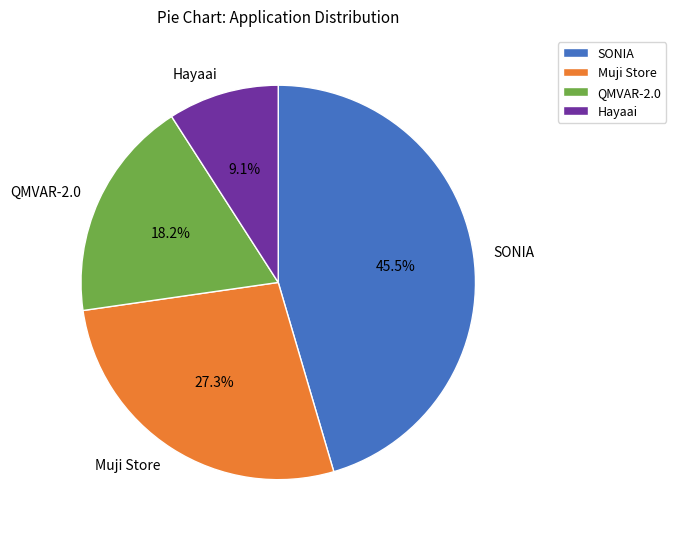

Does Hayaai represent more than half of the total?

No